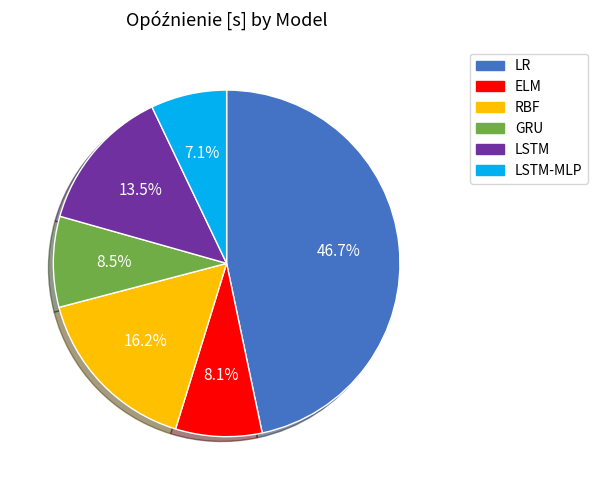

Is there a majority slice in this chart?

No